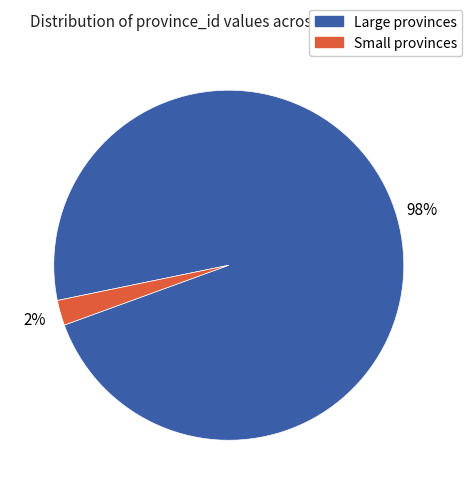

Does any single category account for the majority?

Yes